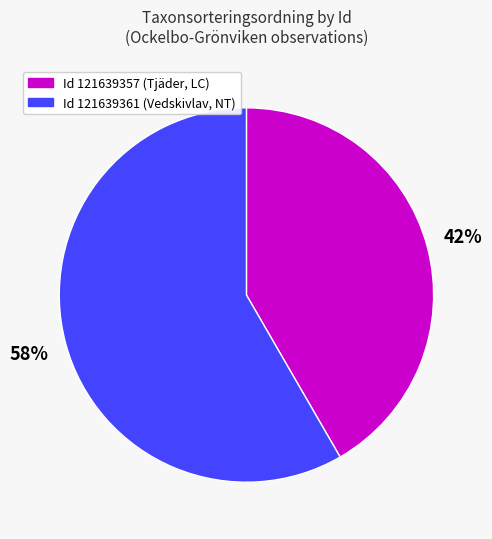

True or false: Id 121639357 (Tjäder, LC) accounts for 42% of the total.

True